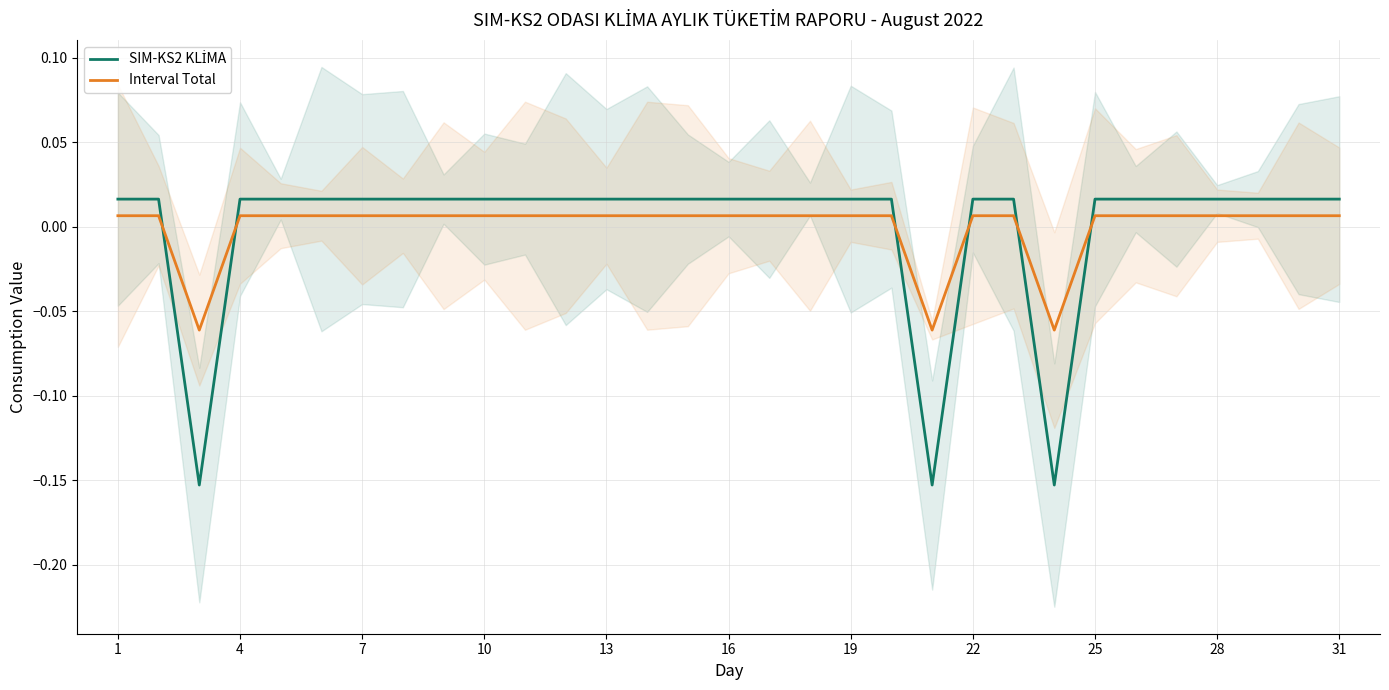

True or false: SIM-KS2 KLİMA and Interval Total intersect in this chart.

True